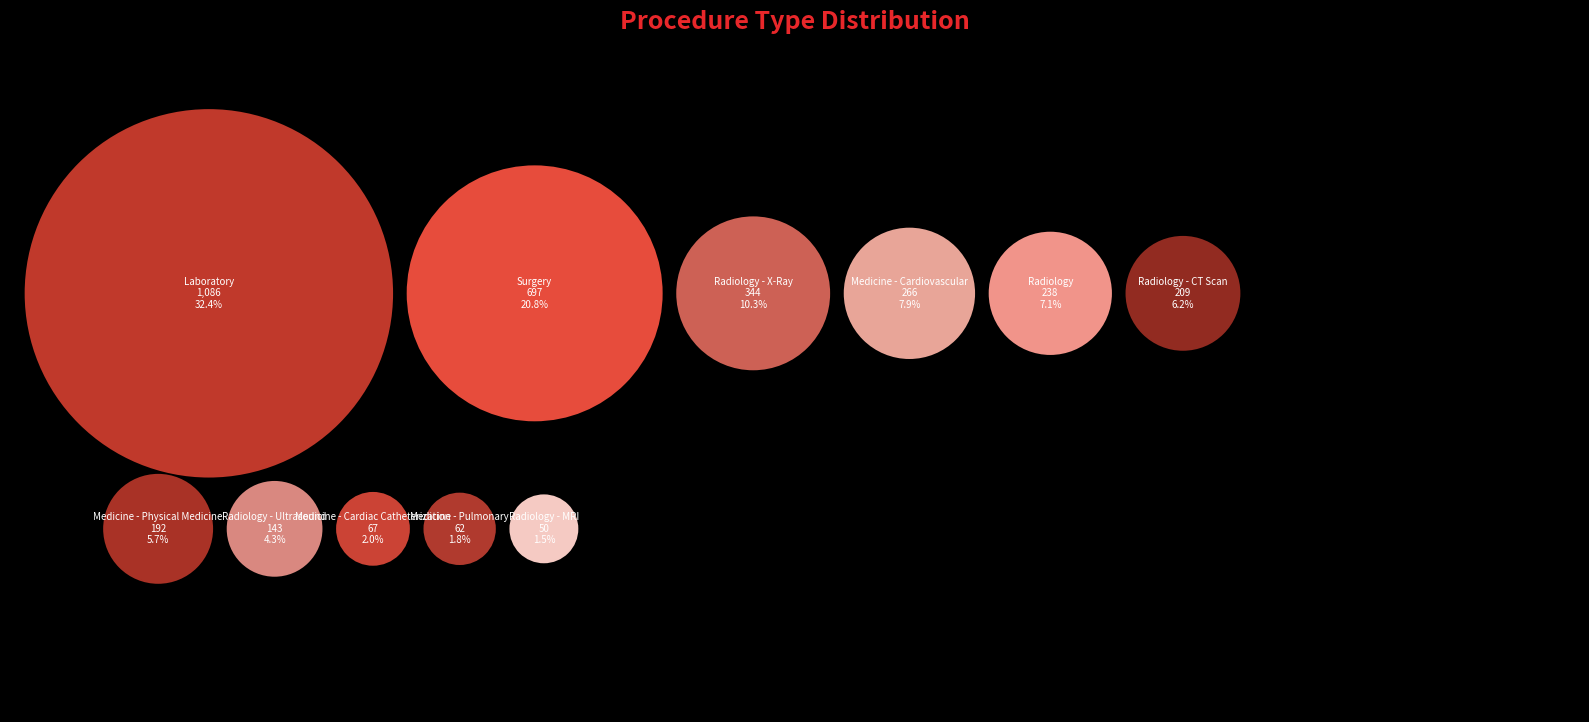

How many segments does this pie chart have?

11